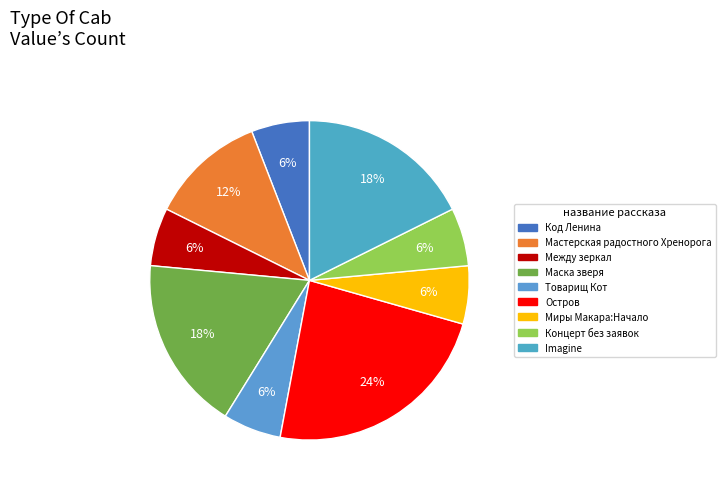

Is it true that Миры Макара:Начало is 6% of the pie?

True